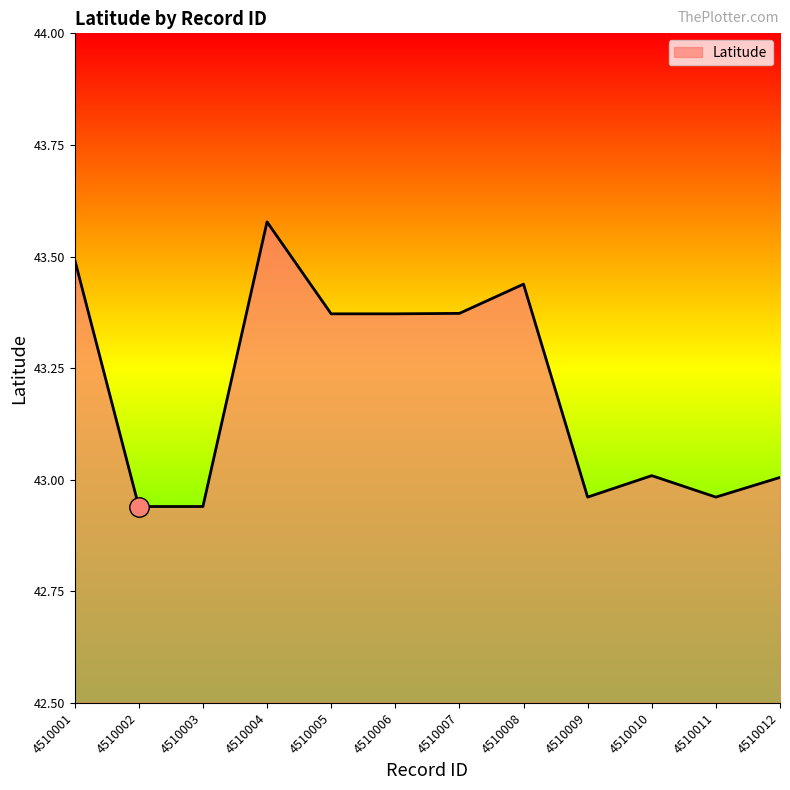

Approximately how many times larger is the value at 4510003 compared to 4510001?

1.0